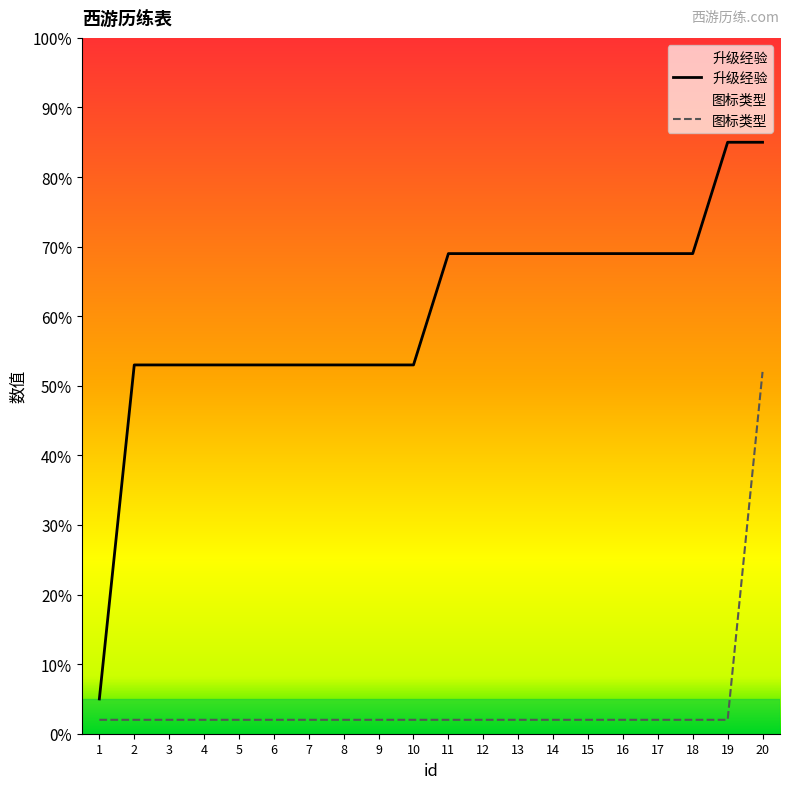

True or false: 升级经验 and 图标类型 cross at least once.

False